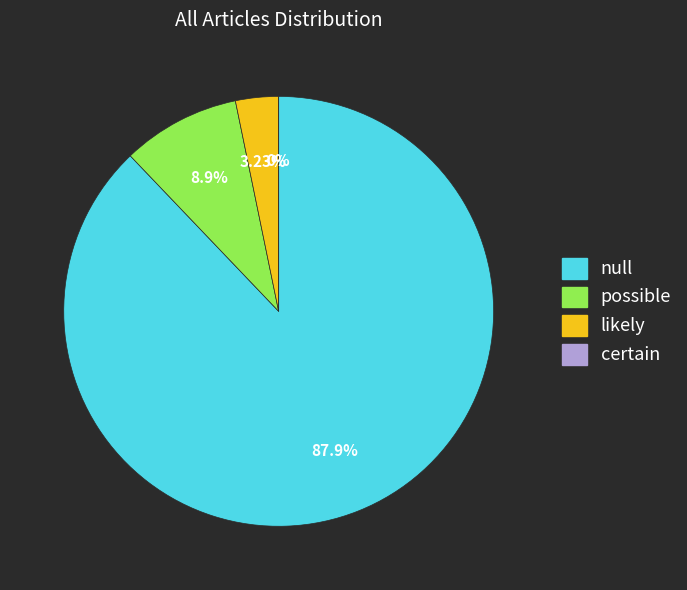

Does null represent more than half of the total?

Yes